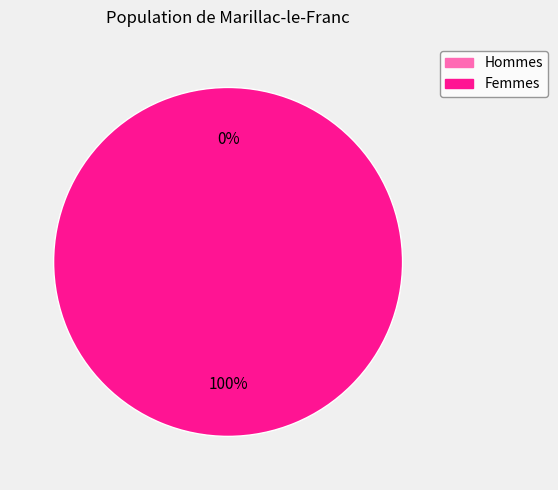

True or false: 1583773951 accounts for 0% of the total.

True